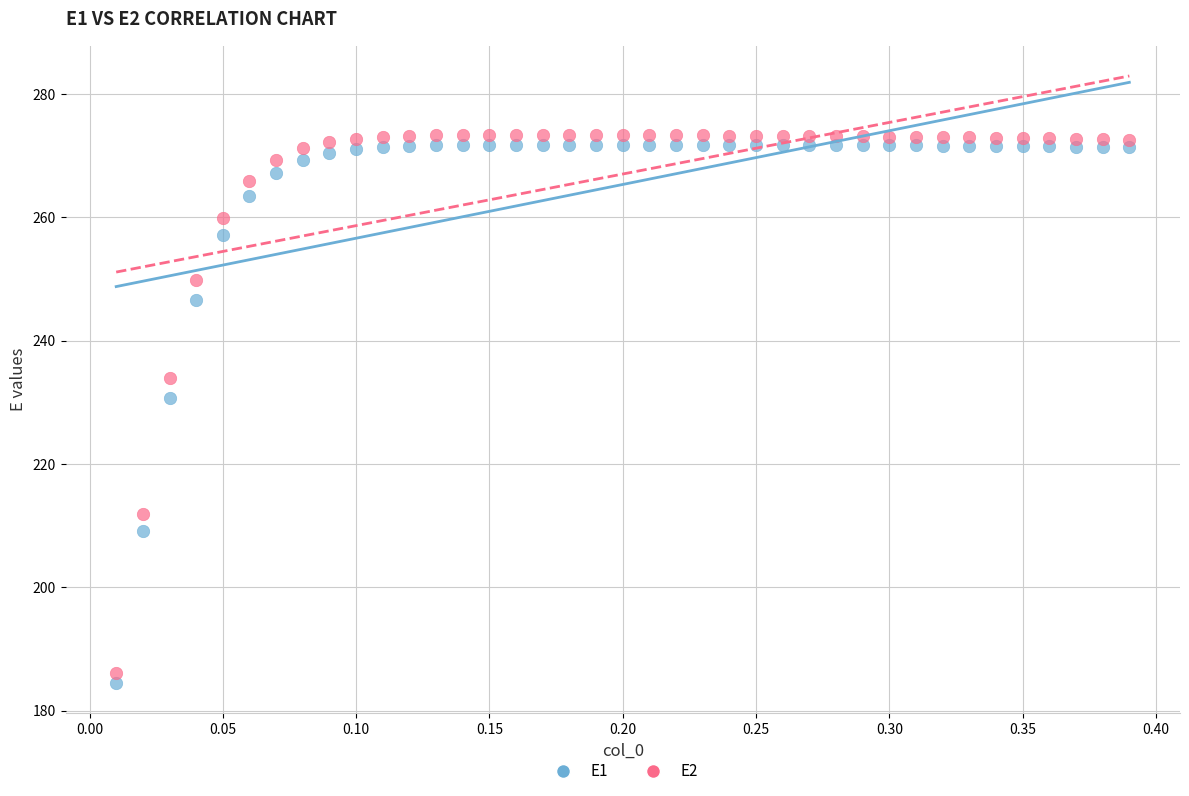

What are all the series names shown in the legend?

E1, E2